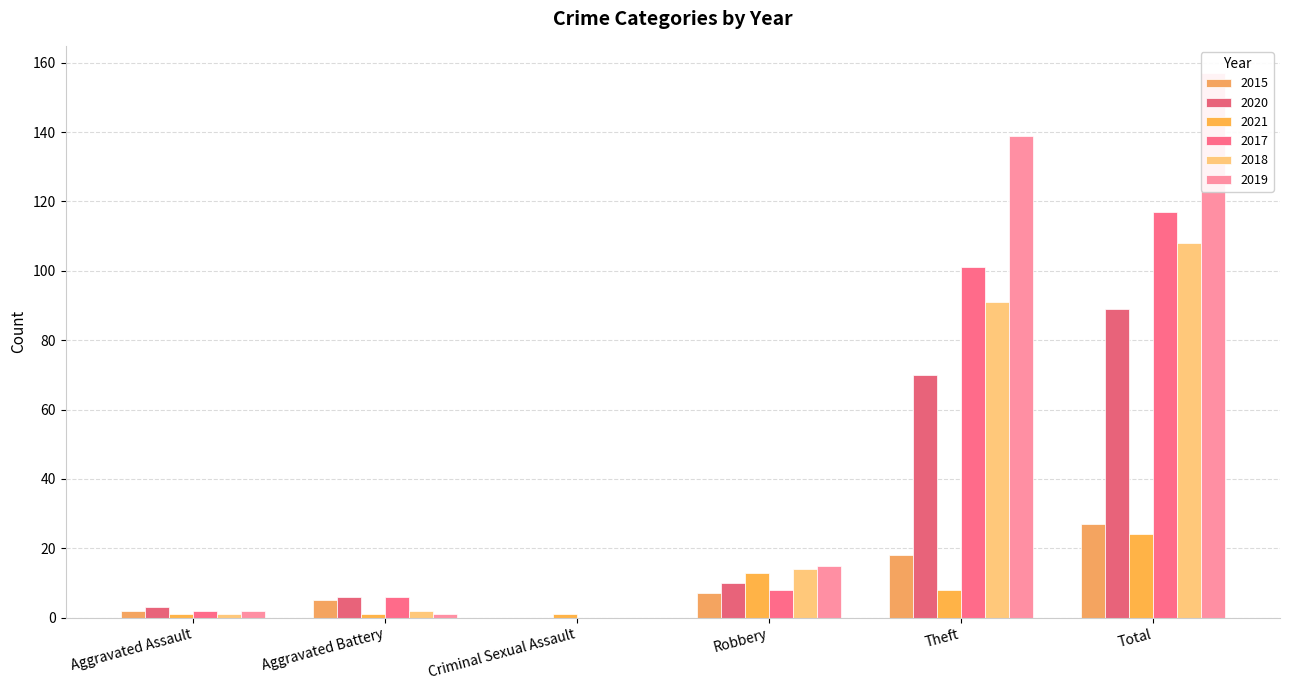

What is the sum of the 2020 values at Aggravated Assault and Aggravated Battery?

9